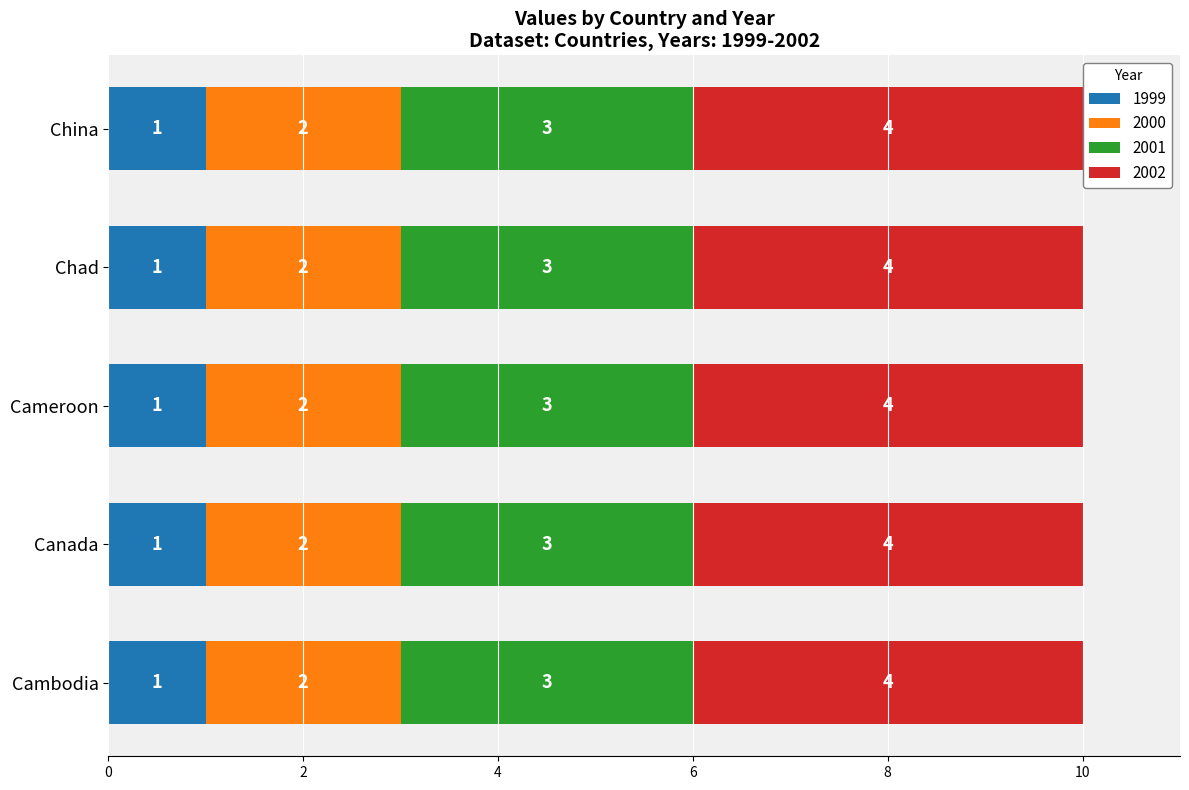

What is the sum of all 1999 values?

5